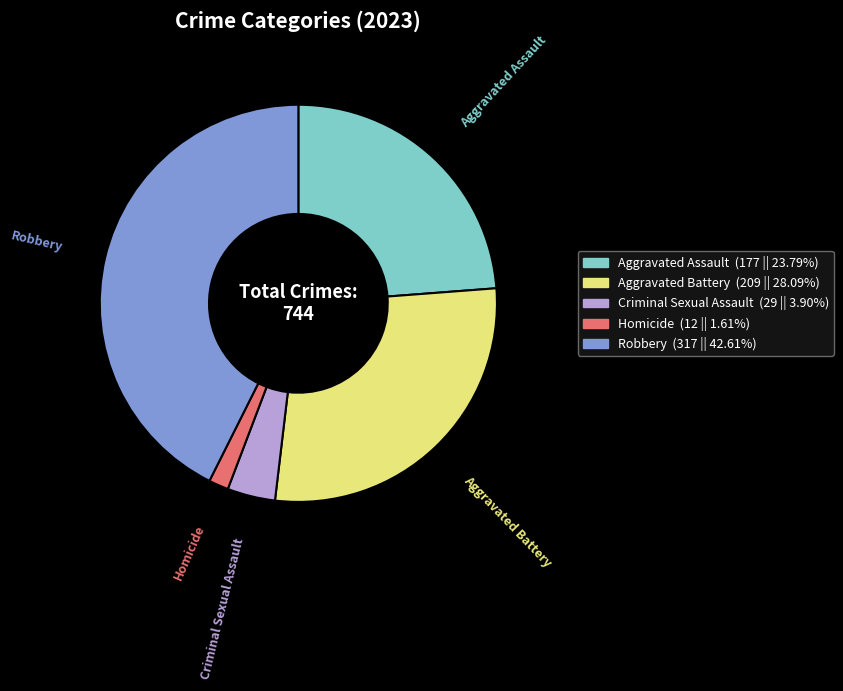

Do Homicide and Criminal Sexual Assault together represent more than half of the pie?

No